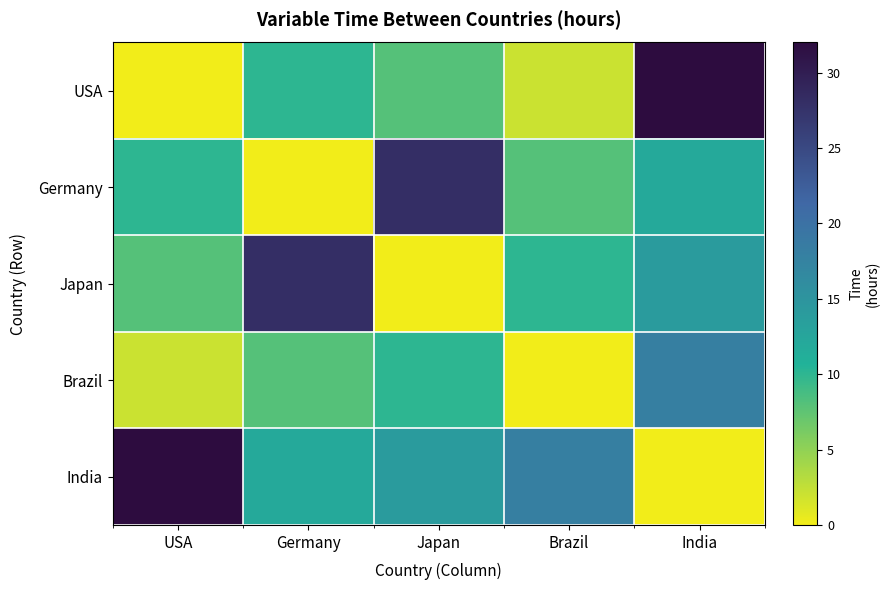

Reading left to right, transcribe all the data shown in this chart.

USA: USA=0	Germany=10	Japan=8	Brazil=2	India=32
Germany: USA=10	Germany=0	Japan=28	Brazil=8	India=12
Japan: USA=8	Germany=28	Japan=0	Brazil=10	India=14
Brazil: USA=2	Germany=8	Japan=10	Brazil=0	India=18
India: USA=32	Germany=12	Japan=14	Brazil=18	India=0